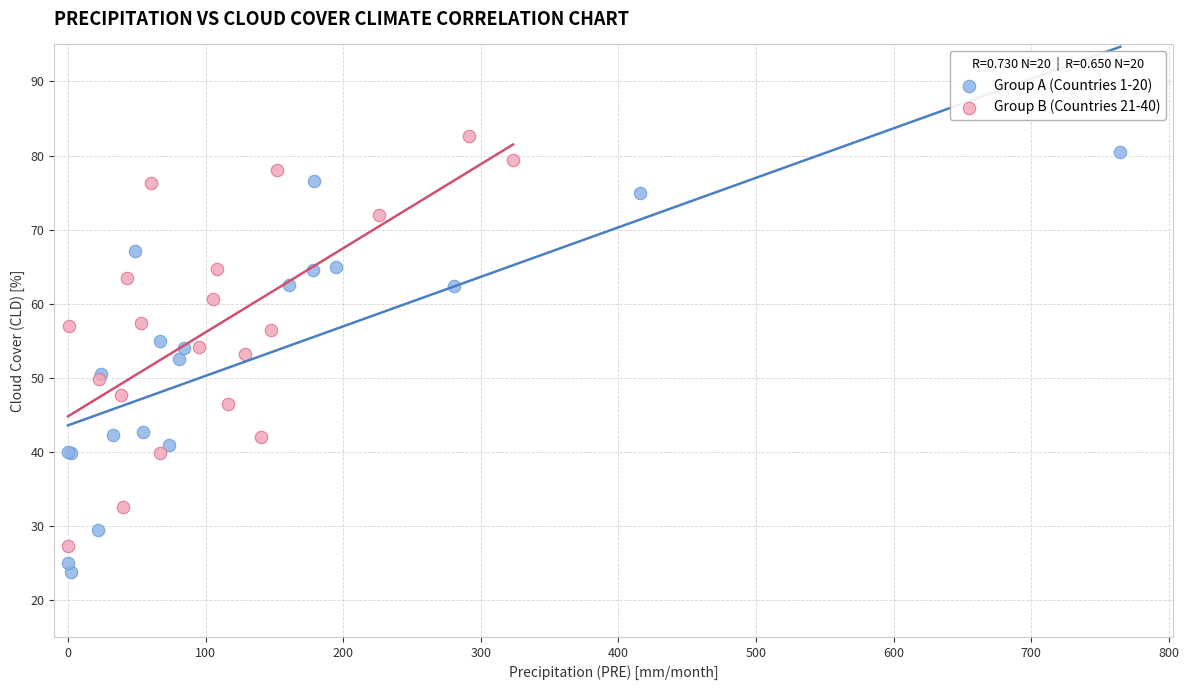

Which series reaches the minimum Y coordinate?

Group A (Countries 1-20)